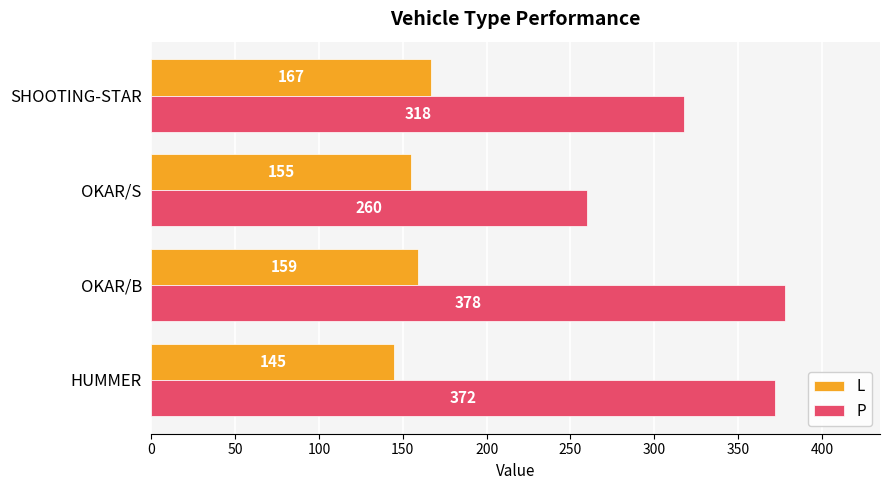

Rank the series by their maximum value, from highest to lowest.

P, L